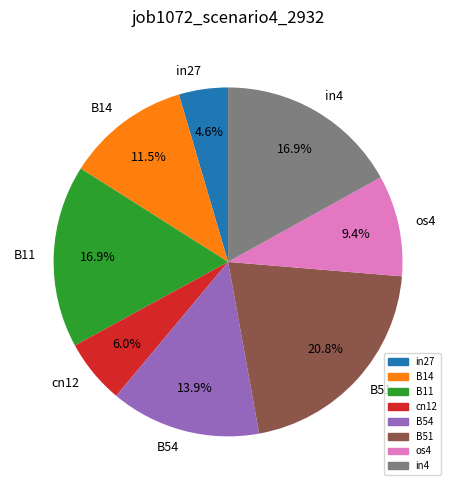

Count the number of slices in the pie.

8